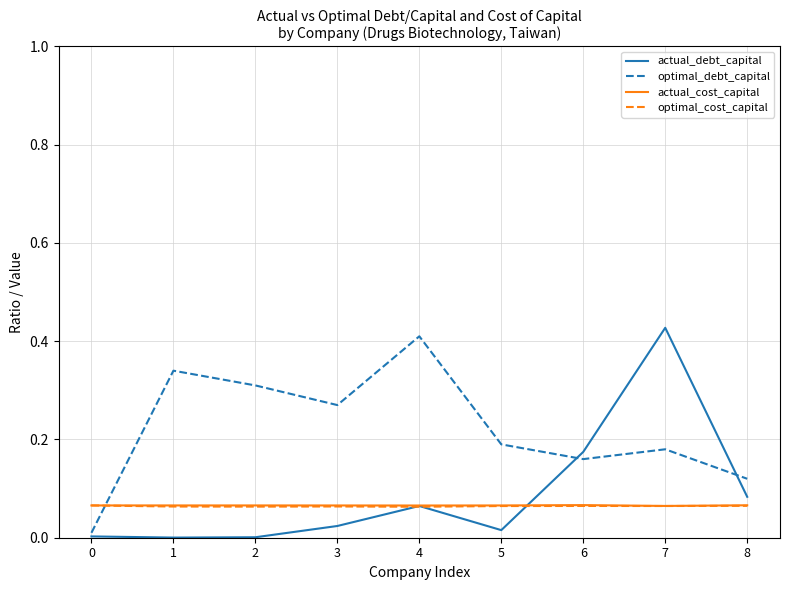

True or false: optimal_cost_capital has a value of 0.0 at 4.

False